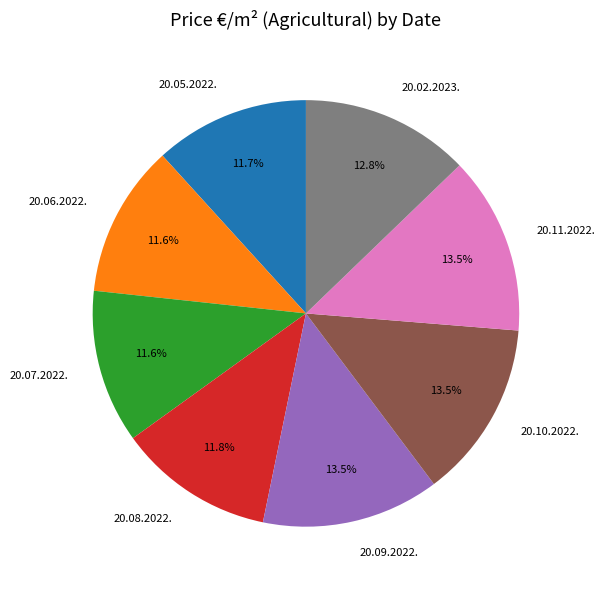

Does 20.07.2022. account for over 50% of the chart?

No